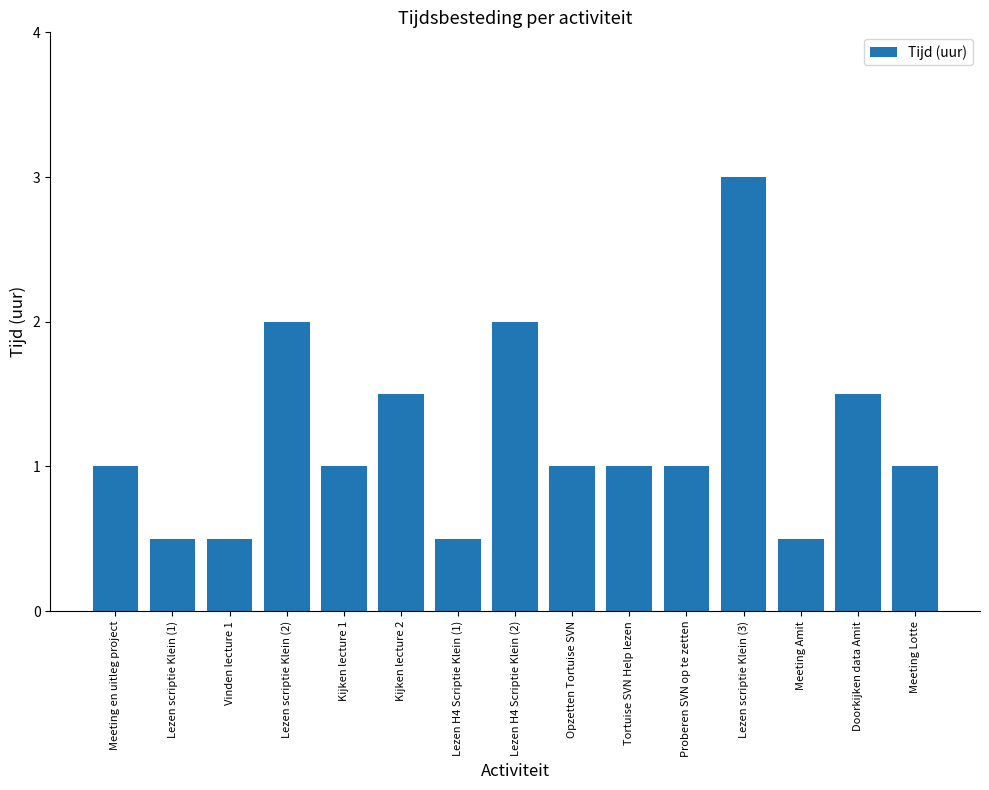

Between Kijken lecture 1 and Lezen H4 Scriptie Klein (2), which is larger?

Lezen H4 Scriptie Klein (2)